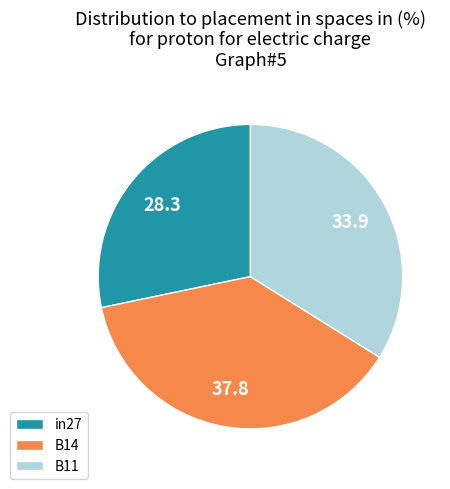

Is the sum of B11 and in27 greater than half?

Yes